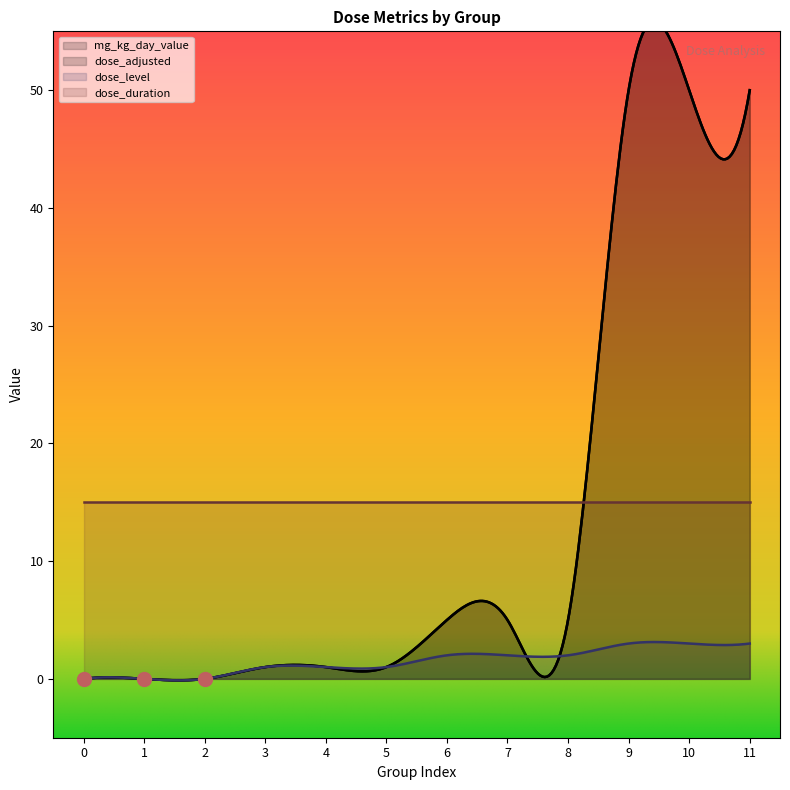

Which series has the widest spread of values?

mg_kg_day_value